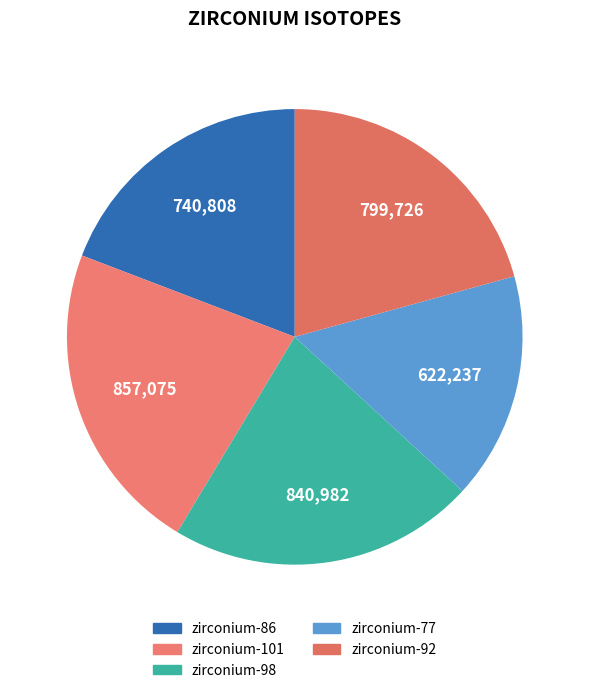

Rank the categories by value from highest to lowest.

zirconium-101, zirconium-98, zirconium-92, zirconium-86, zirconium-77